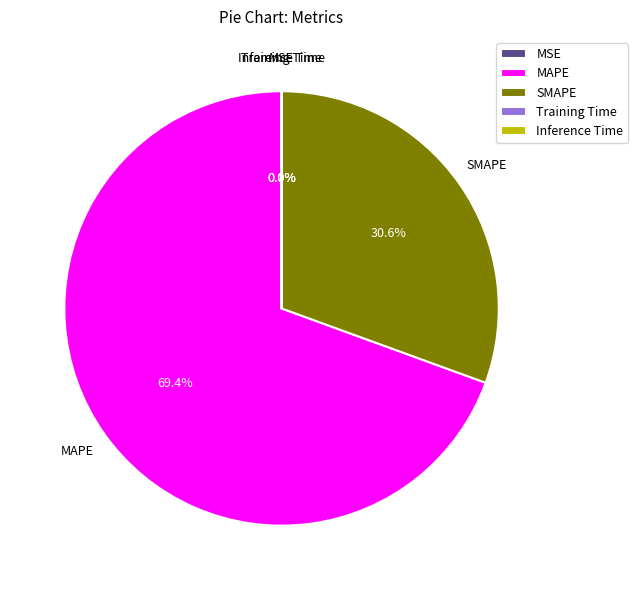

Which category accounts for the majority?

MAPE